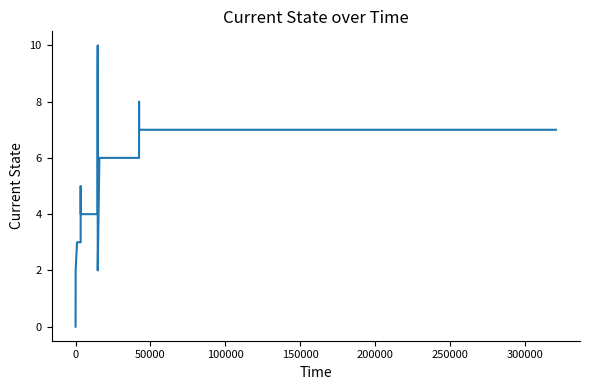

What is the difference between the maximum and minimum values?

10